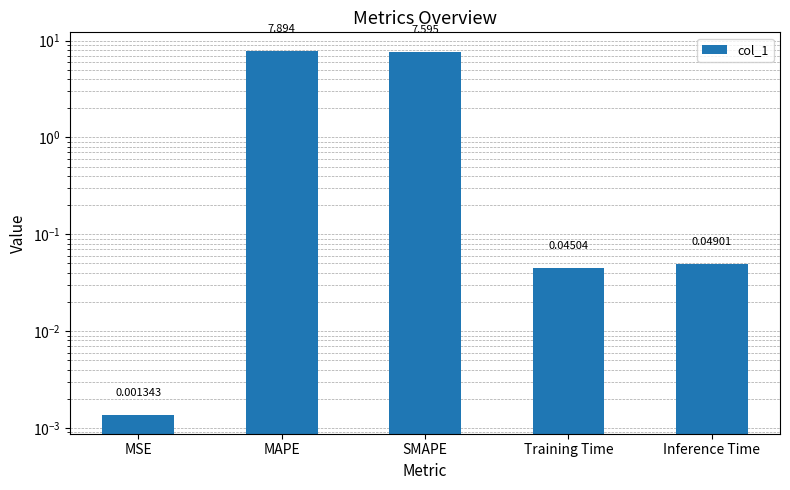

How many bars are there in total?

5